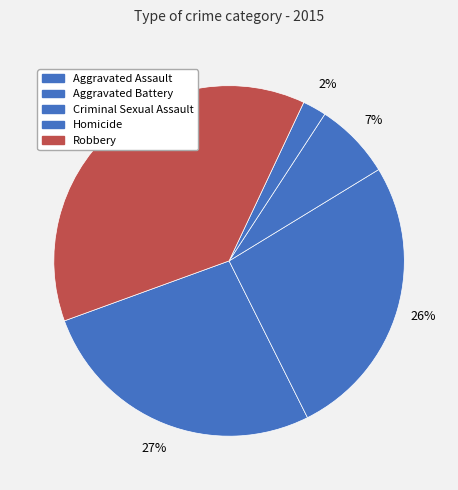

How many segments does this pie chart have?

5